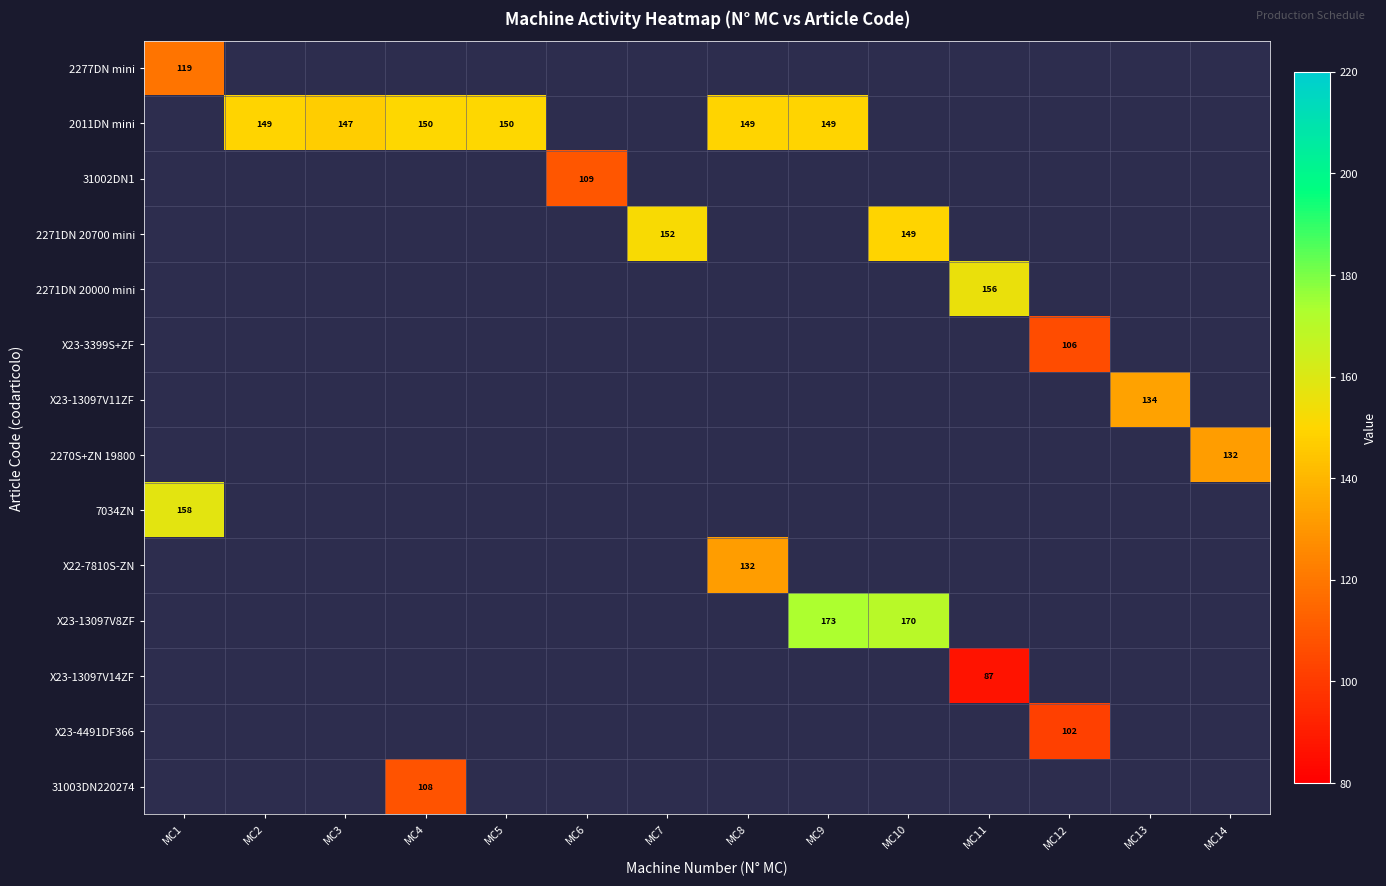

What is the smallest value displayed?

87.0